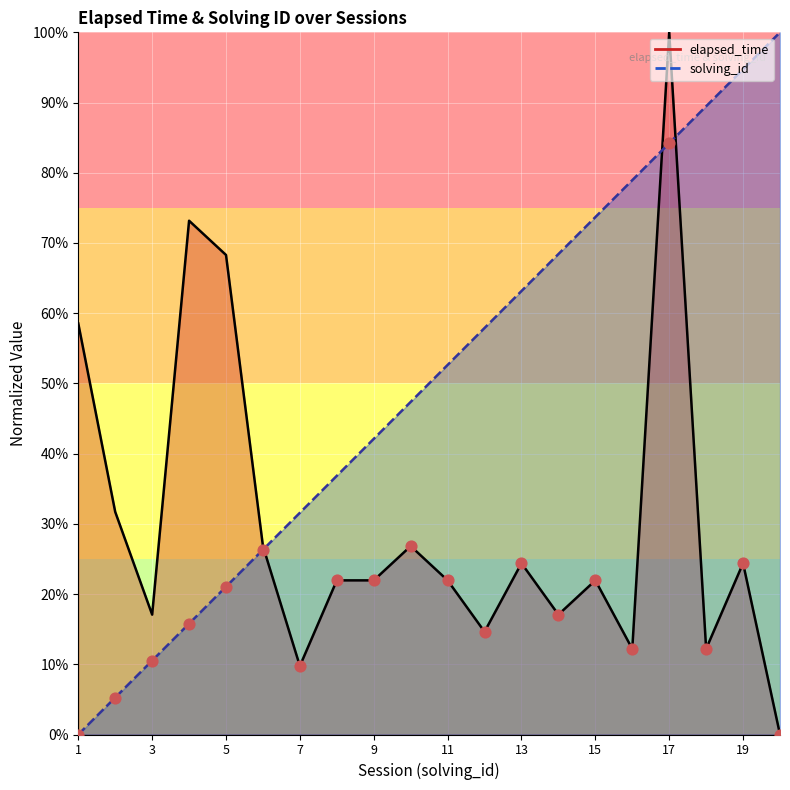

What is the total value across all series at 19?

1.2